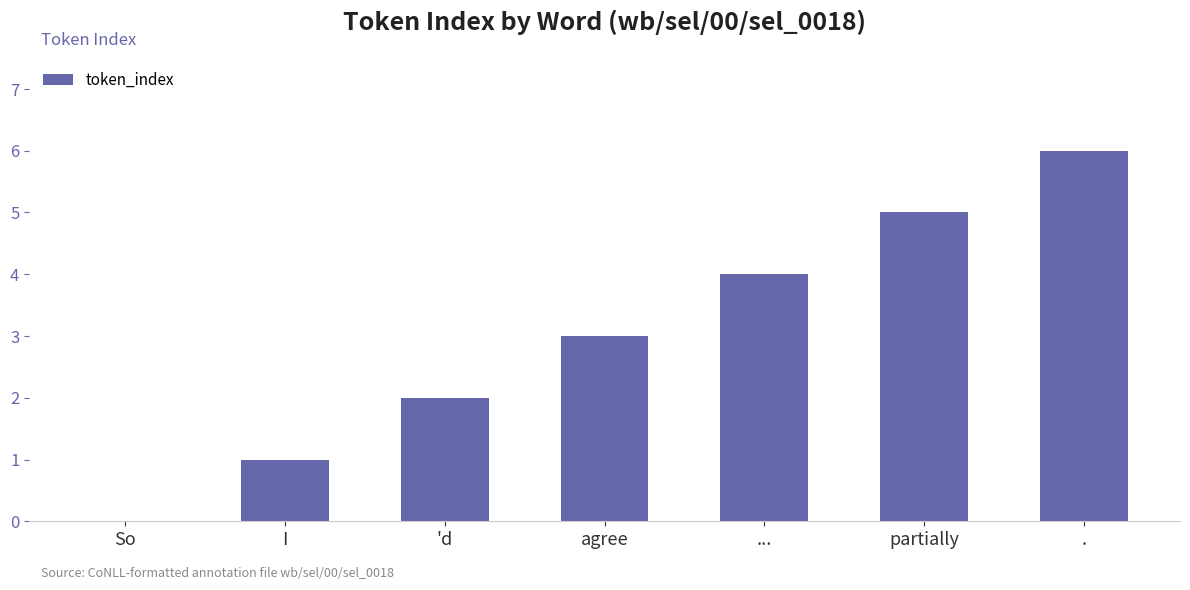

What is the greatest value displayed?

6